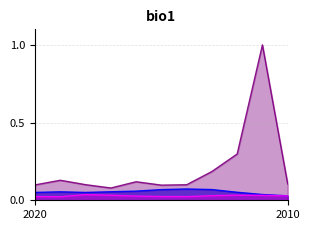

True or false: 자산총계 and 매출액 intersect in this chart.

False